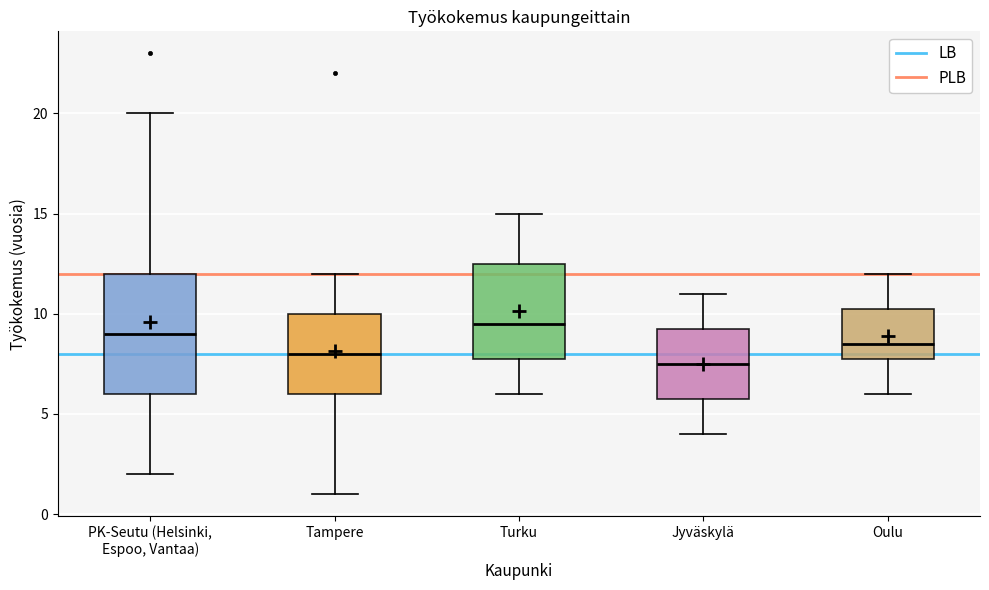

Reading left to right, transcribe this box plot: for each box, give where its median line is, the range the box spans, and where its two whiskers end, as read against the y-axis. The values are not printed on the chart, so give them approximately, as read against the axis.

PK-Seutu (Helsinki, Espoo, Vantaa): median 9.0, box 6.0 to 12.0, whiskers 2.0 to 20.0
Tampere: median 8.0, box 6.0 to 10.0, whiskers 1.0 to 12.0
Turku: median 9.5, box 8.0 to 12.5, whiskers 6.0 to 15.0
Jyväskylä: median 7.5, box 6.0 to 9.5, whiskers 4.0 to 11.0
Oulu: median 8.5, box 8.0 to 10.5, whiskers 6.0 to 12.0